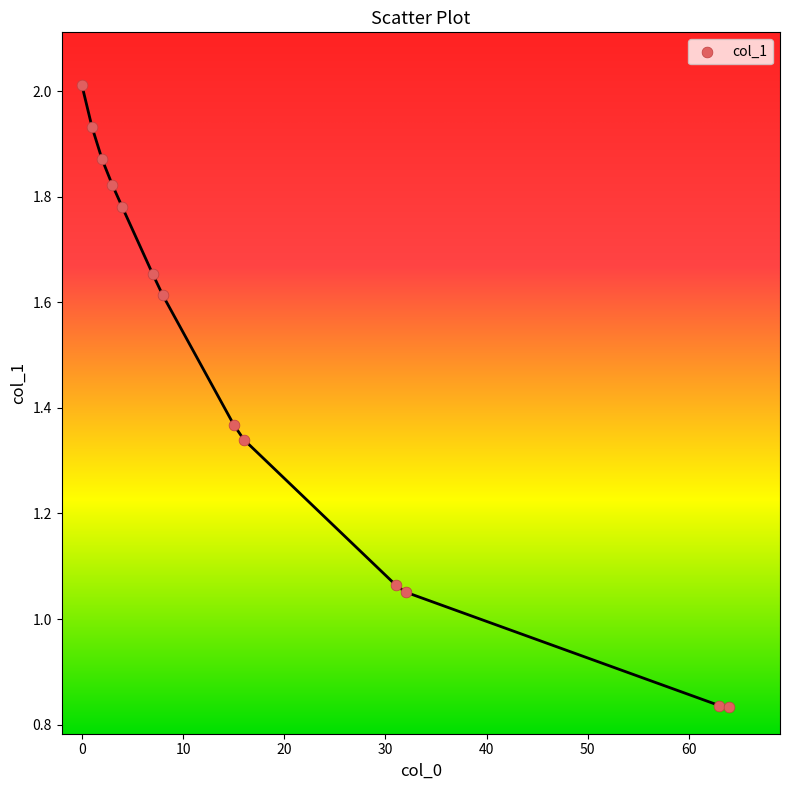

What is the range of X values (max minus min)?

64.0